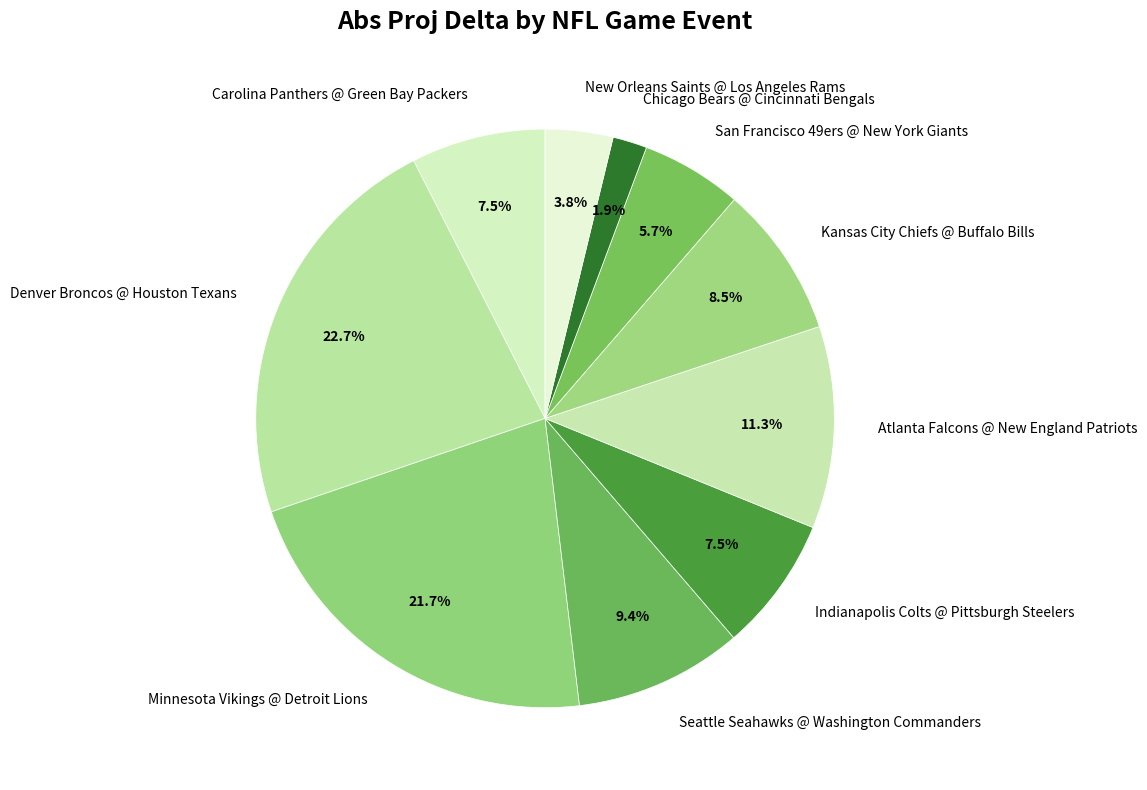

Which category has the biggest portion of the pie?

Denver Broncos @ Houston Texans